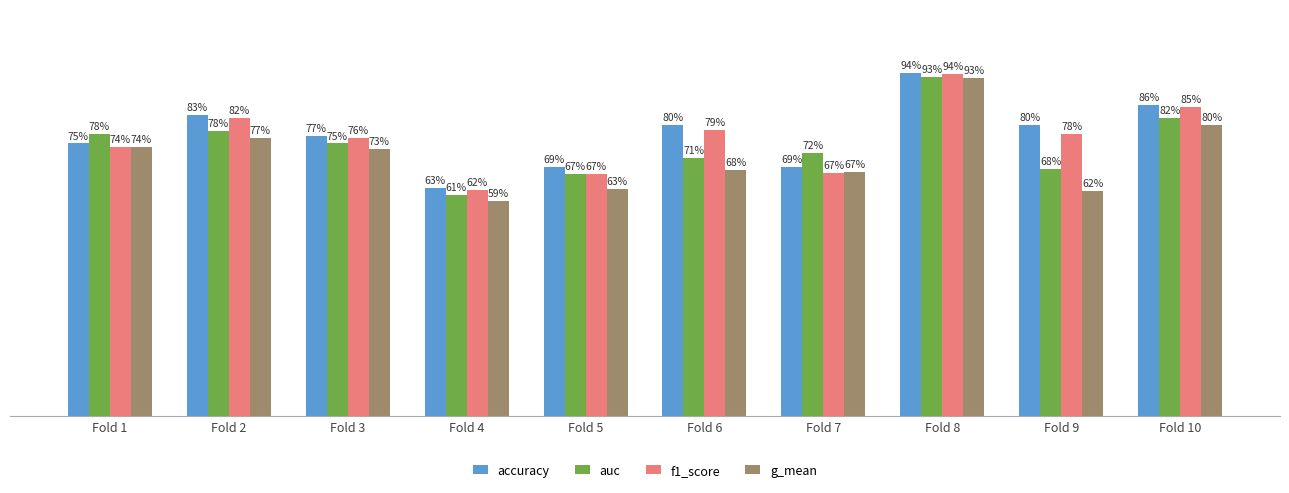

Does the chart contain stacked bars?

No